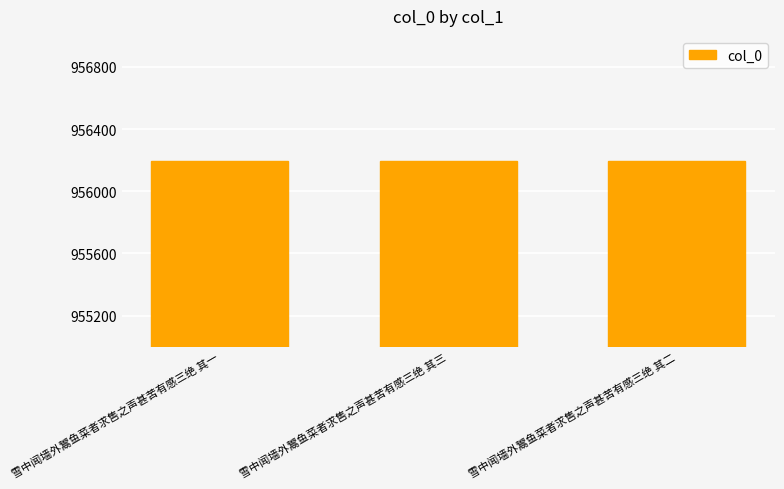

What is the average value?

956194